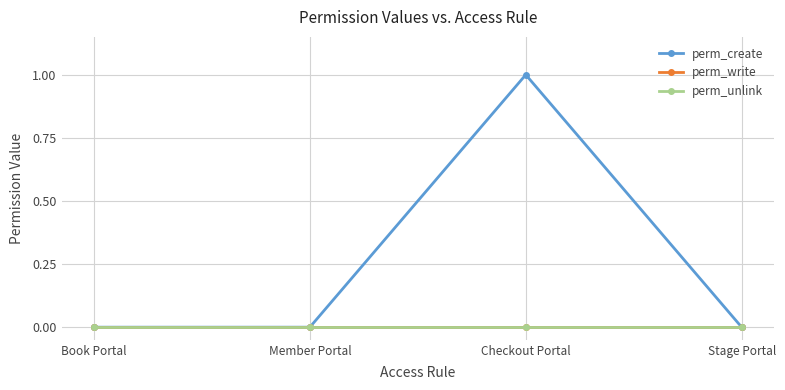

Which label corresponds to the smallest value in the chart?

Book Portal